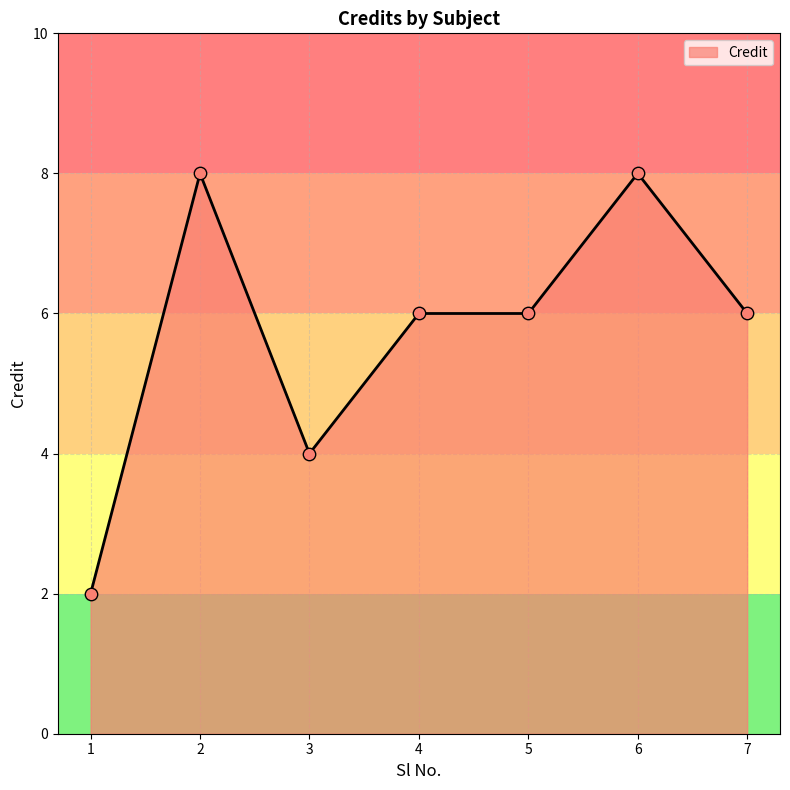

What is the change in value from 3 to 7?

+2